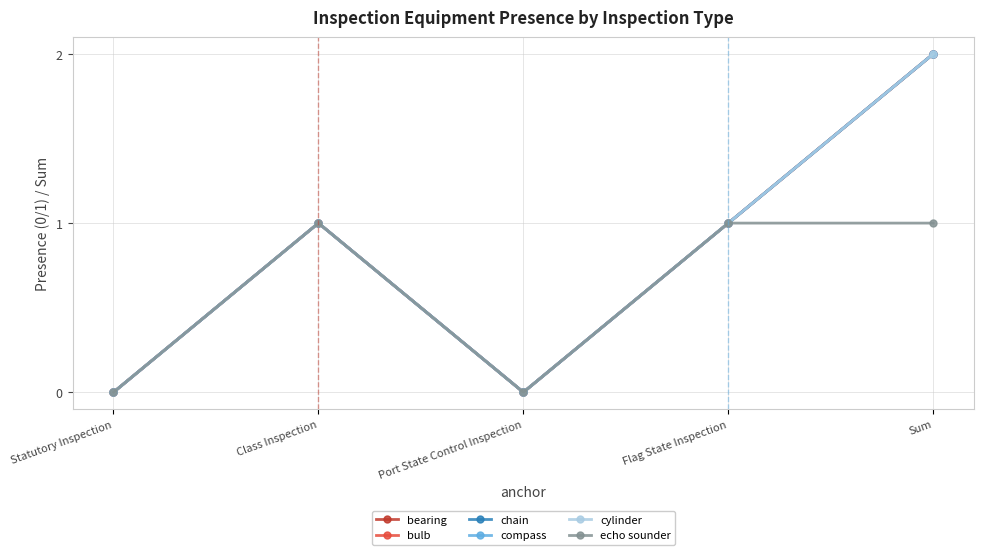

How many distinct data groups are displayed?

6